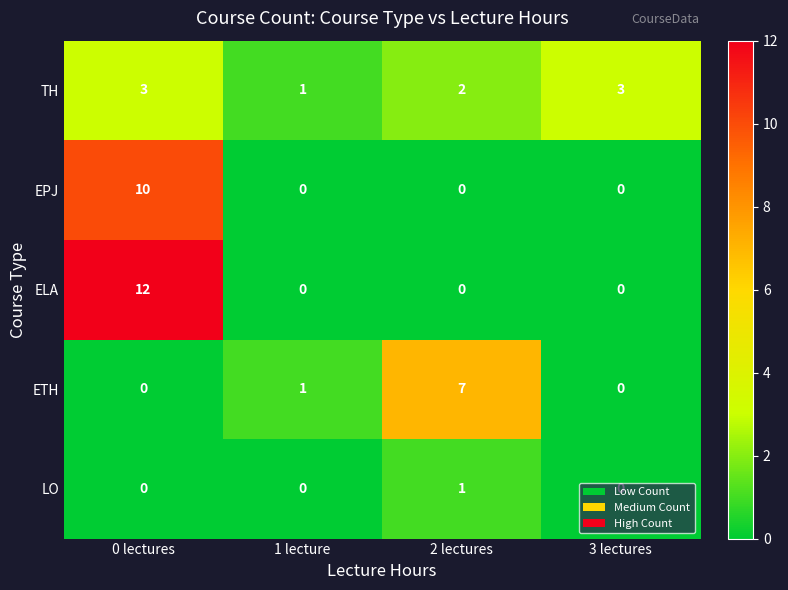

Is it true that TH equals 3 at 3 lectures?

True